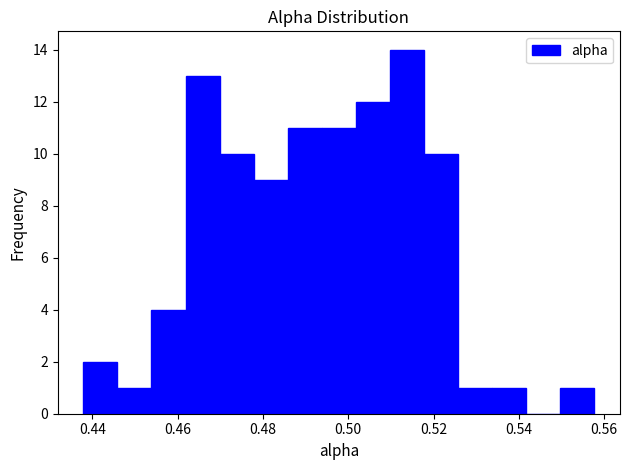

Read against the x-axis, roughly where is the centre of the tallest bar?

0.514